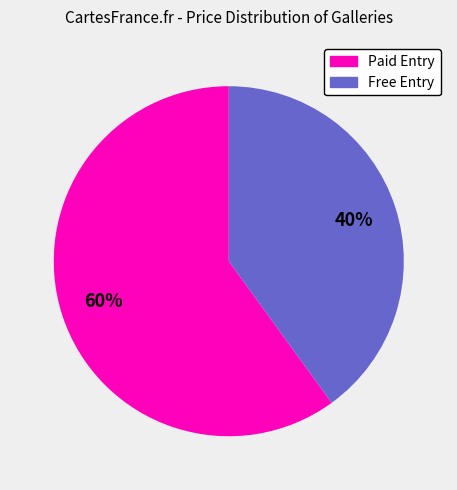

How many slices are in this pie chart?

2